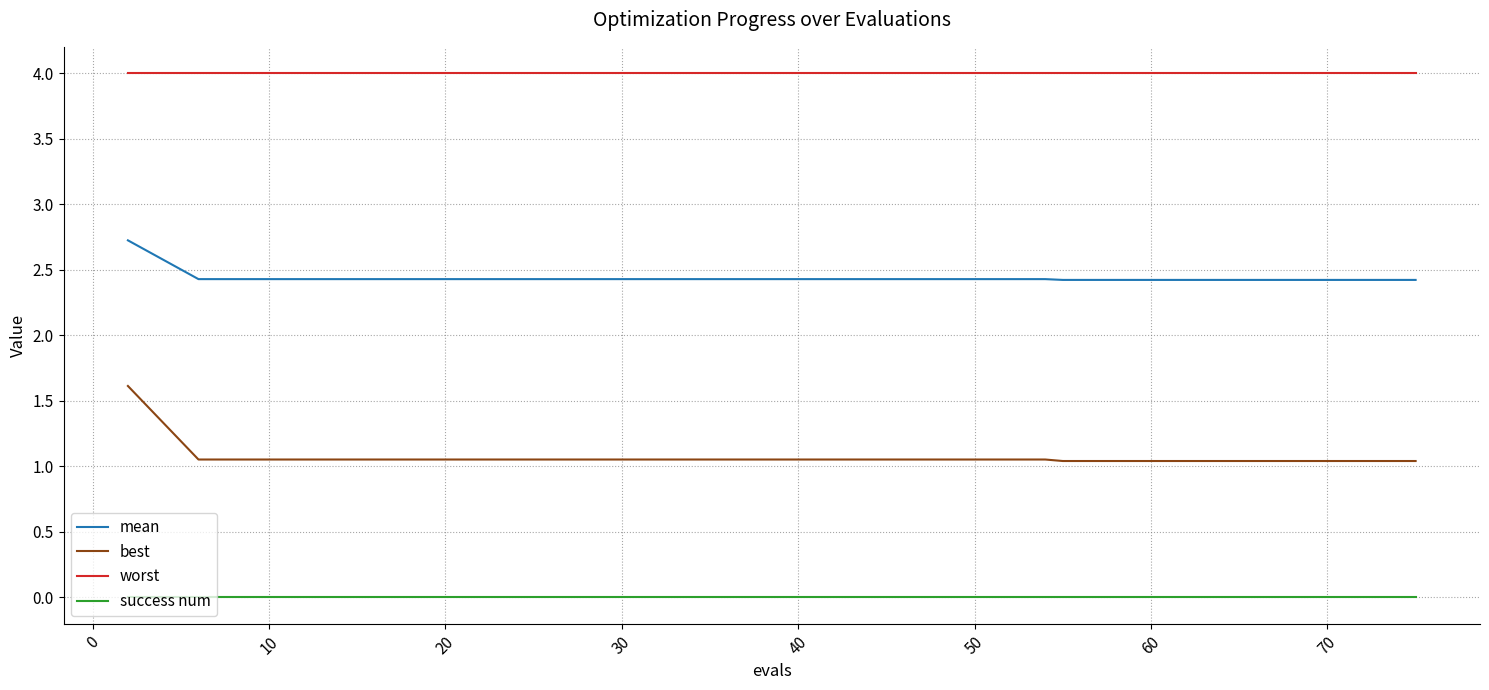

Which series has the largest range (max minus min)?

best